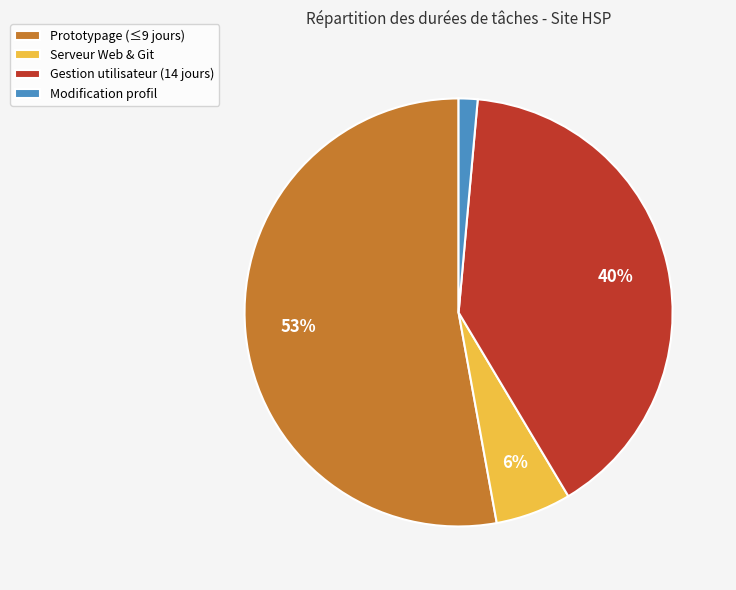

Which has a higher value, Gestion utilisateur (14 jours) or Modification profil?

Gestion utilisateur (14 jours)